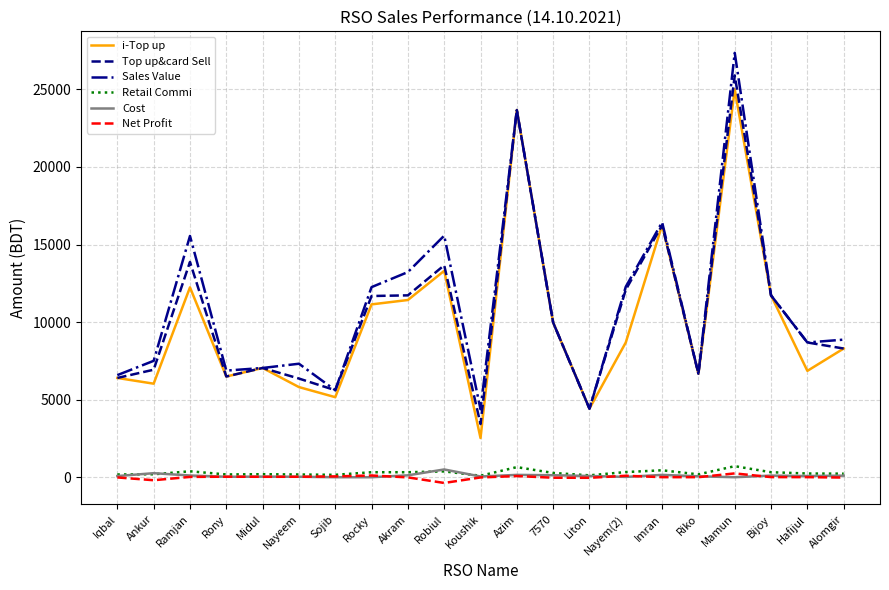

In Net Profit, how many points are higher than both neighbors (excluding endpoints)?

5